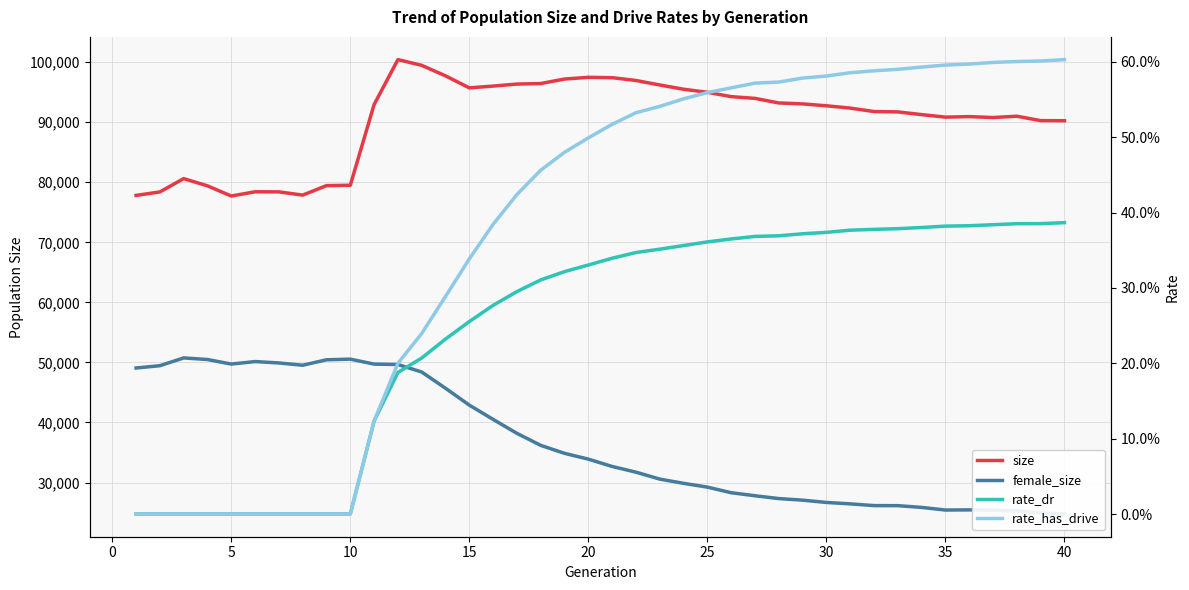

Does the chart have visible grid lines?

Yes